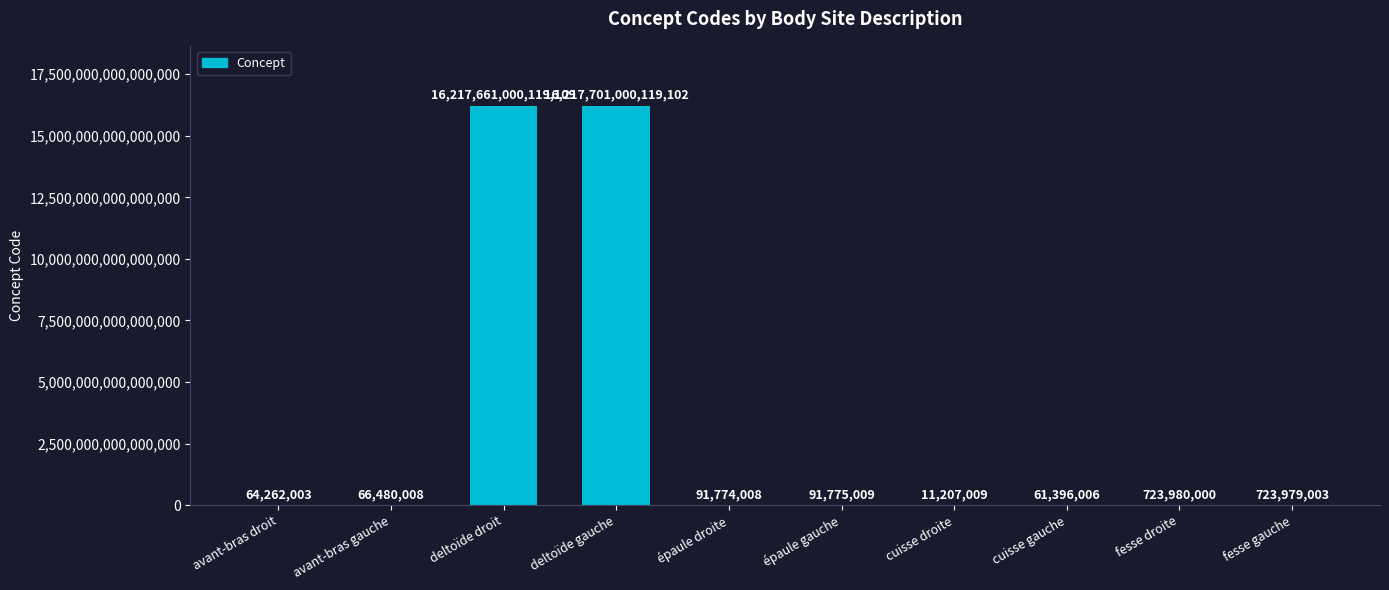

At which category does the chart reach its peak across all series?

deltoïde gauche